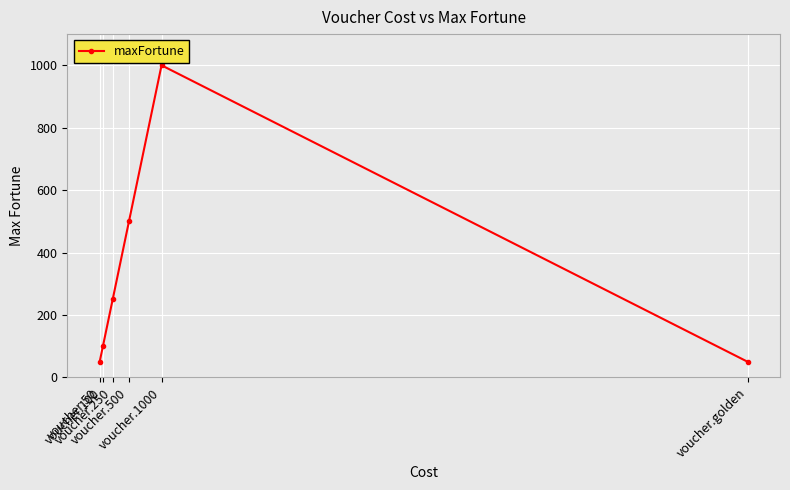

How many categories are shown in the chart?

6